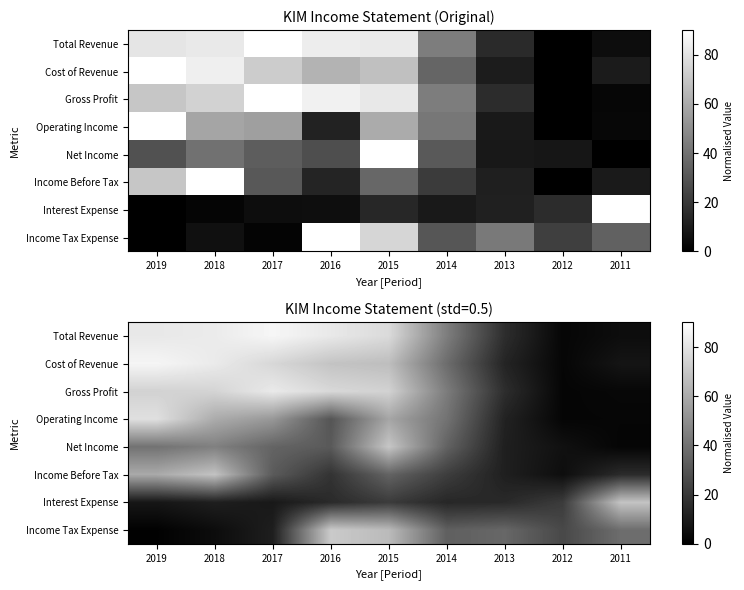

Read the Gross Profit value at 2014.

43.7